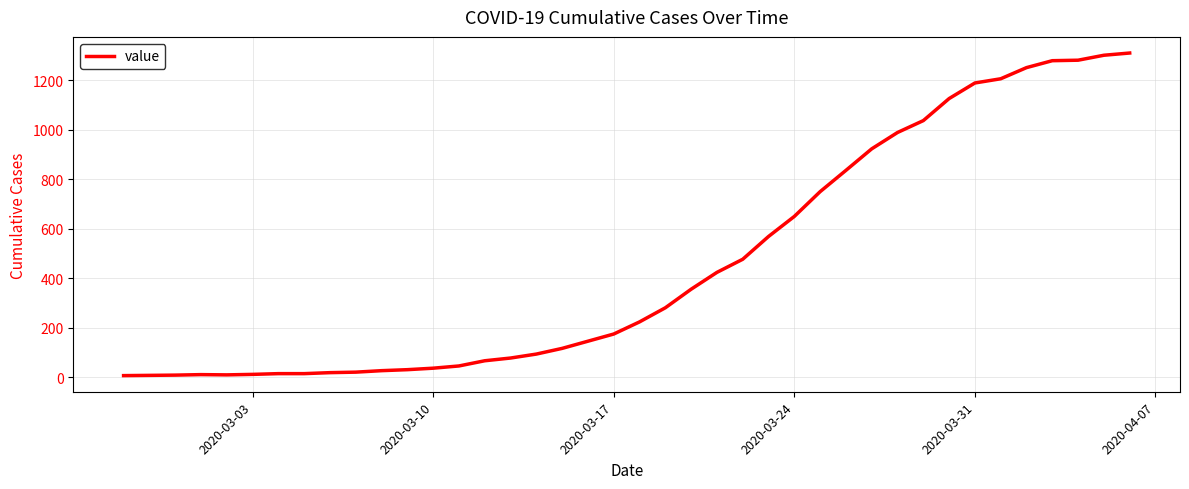

What is the difference between the maximum and minimum values?

1303